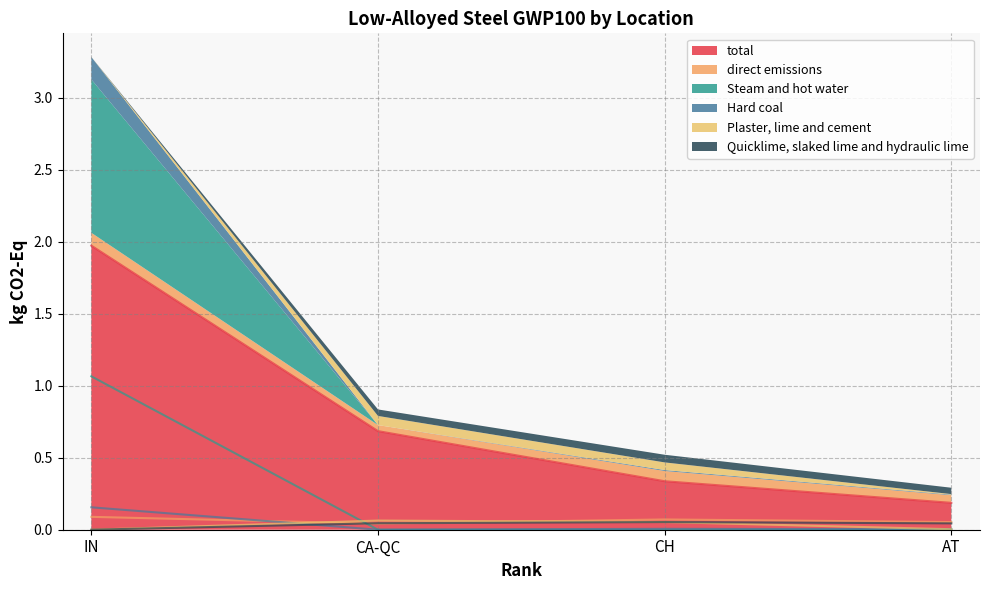

In Plaster, lime and cement, how many points are higher than both neighbors (excluding endpoints)?

1